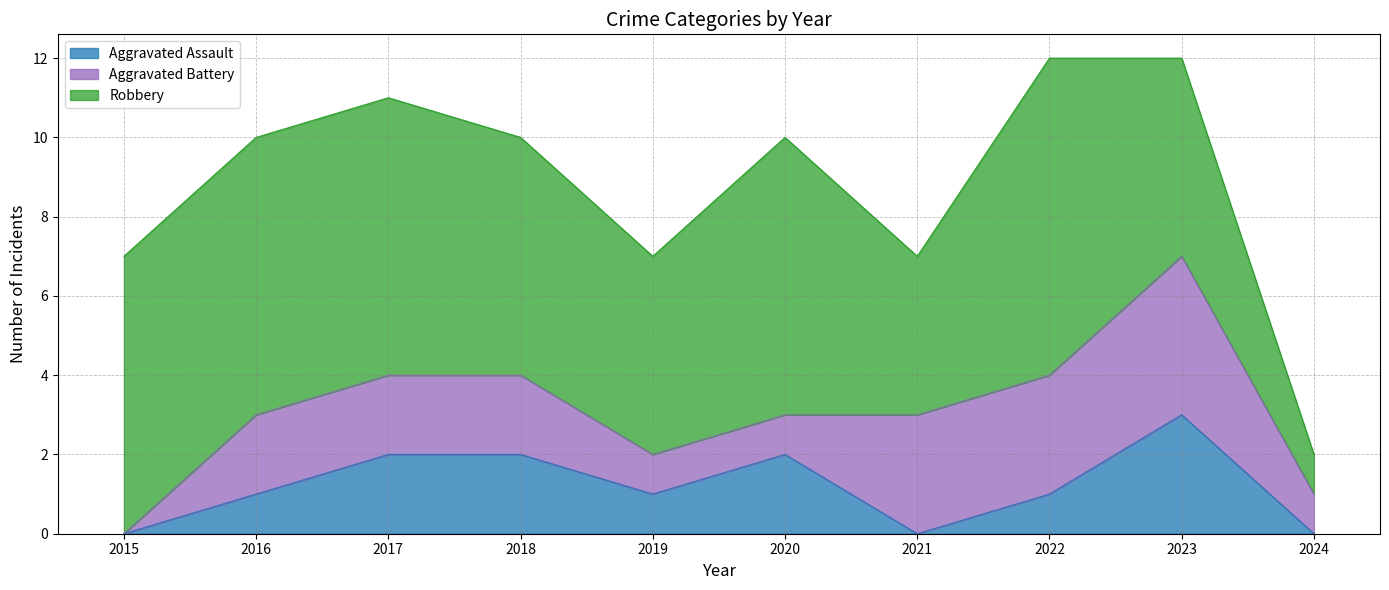

Reading left to right, extract all data points from this chart.

Aggravated Assault: 2015=0	2016=1	2017=2	2018=2	2019=1	2020=2	2021=0	2022=1	2023=3	2024=0
Aggravated Battery: 2015=0	2016=2	2017=2	2018=2	2019=1	2020=1	2021=3	2022=3	2023=4	2024=1
Robbery: 2015=7	2016=7	2017=7	2018=6	2019=5	2020=7	2021=4	2022=8	2023=5	2024=1